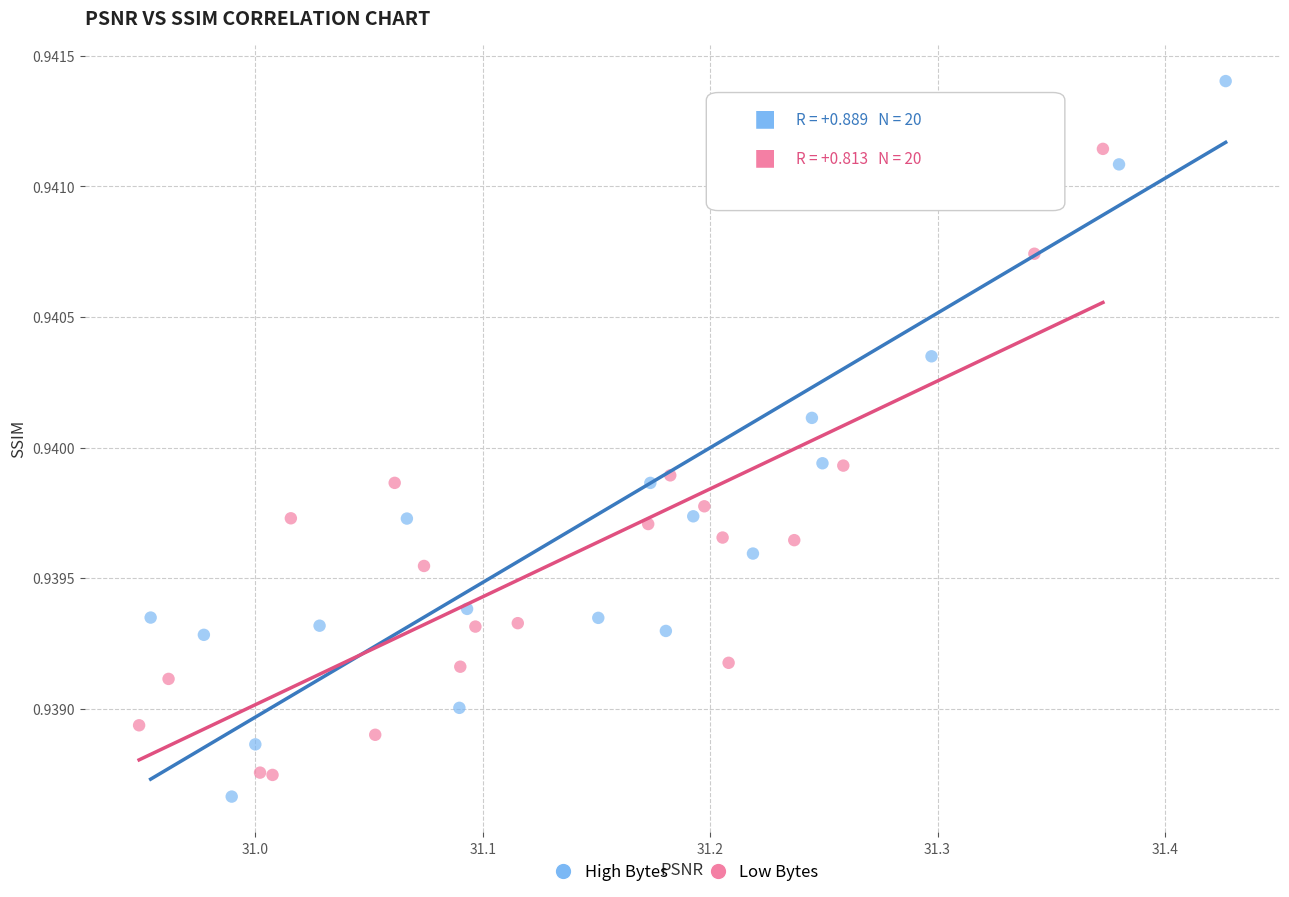

Which series contains the highest Y value?

High Bytes